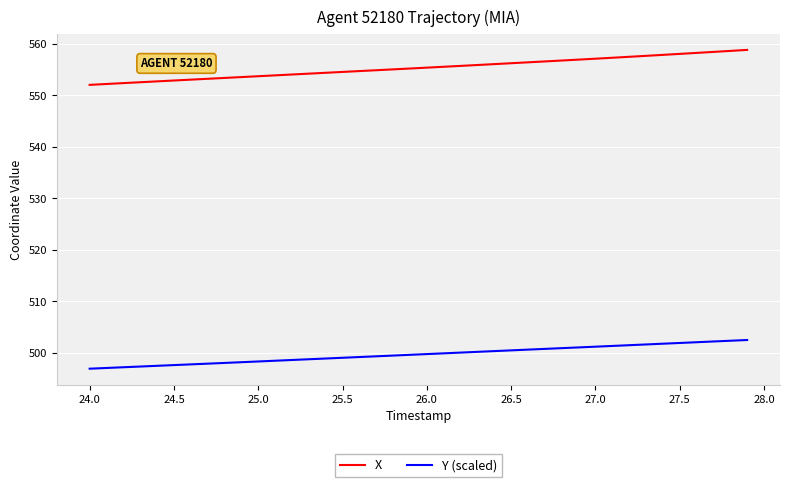

List the series in order of their peak value, lowest first.

Y (scaled), X